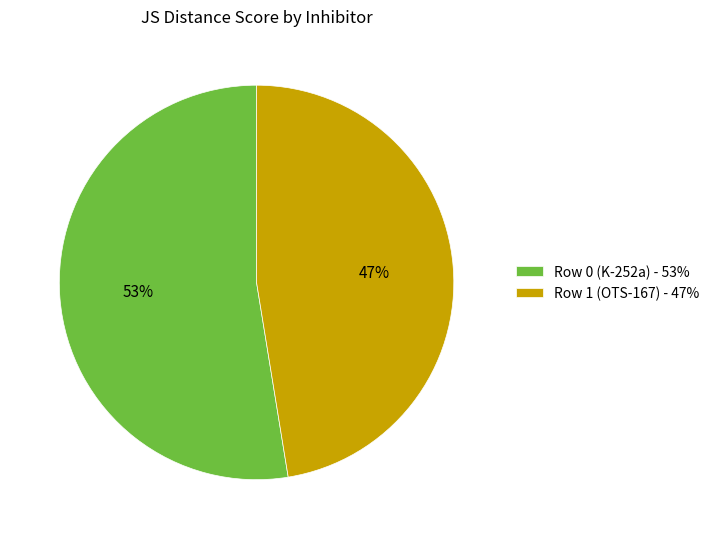

The Row 0 (K-252a) slice represents 38% of the pie. True or false?

False